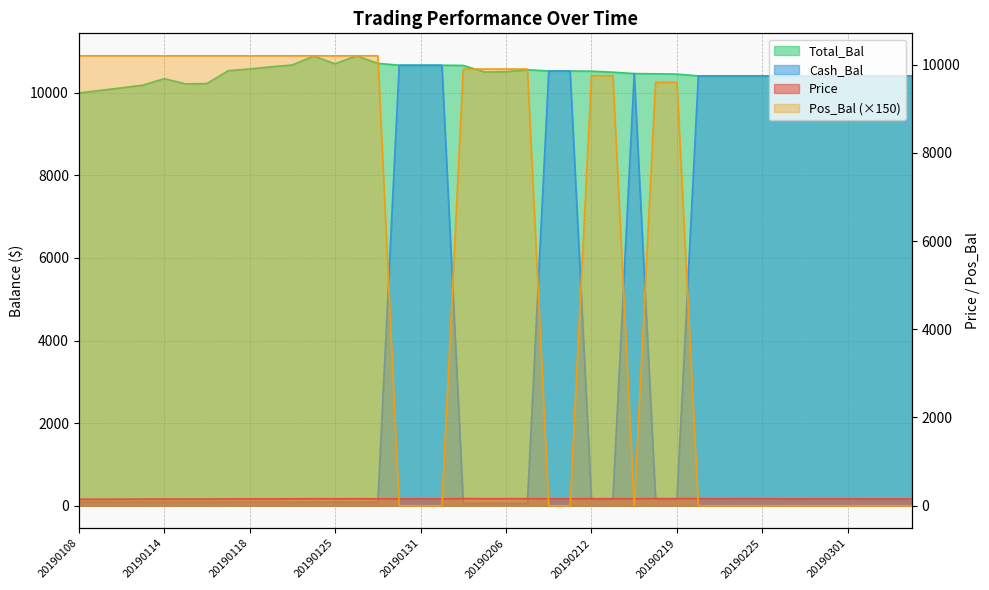

Which series has the largest total across all categories?

Total_Bal